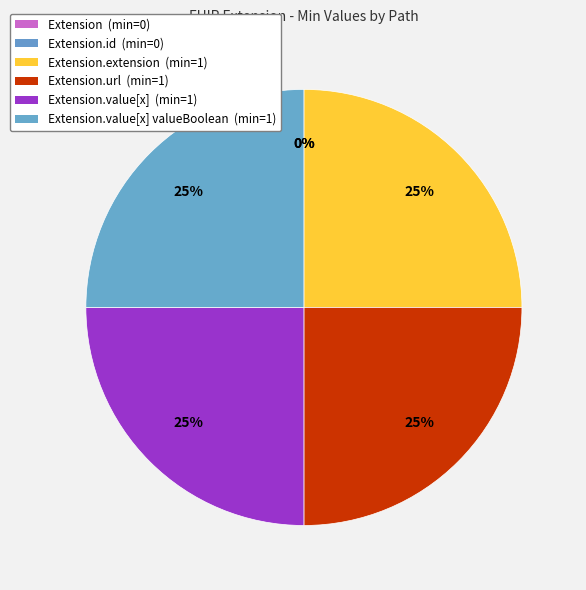

How many segments does this pie chart have?

6